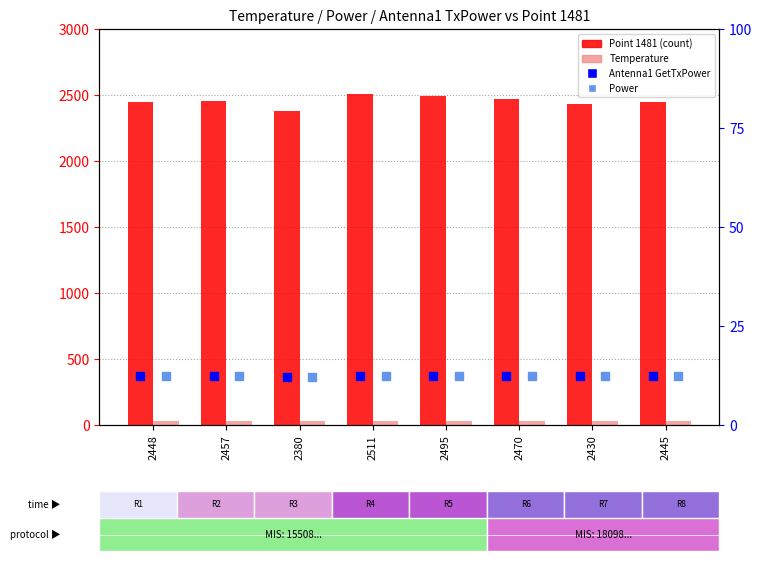

What are all the series names shown in the legend?

Point 1481, Temperature, Antenna1 GetTxPower, Power